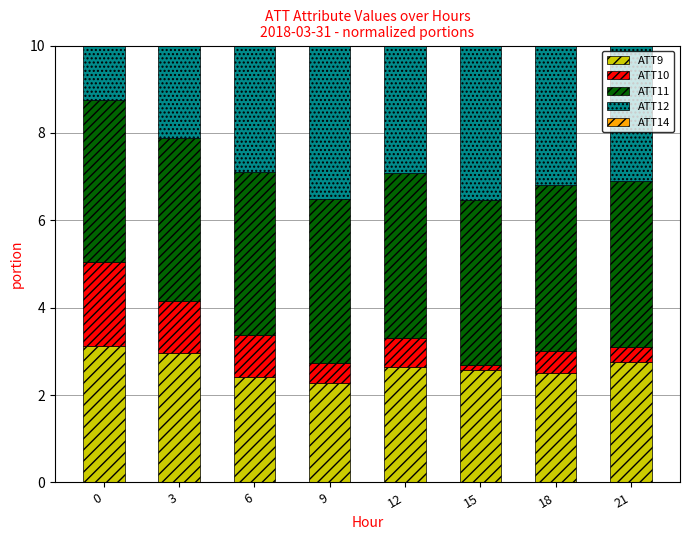

List the series in order of their peak value, highest first.

ATT12, ATT14, ATT11, ATT9, ATT10